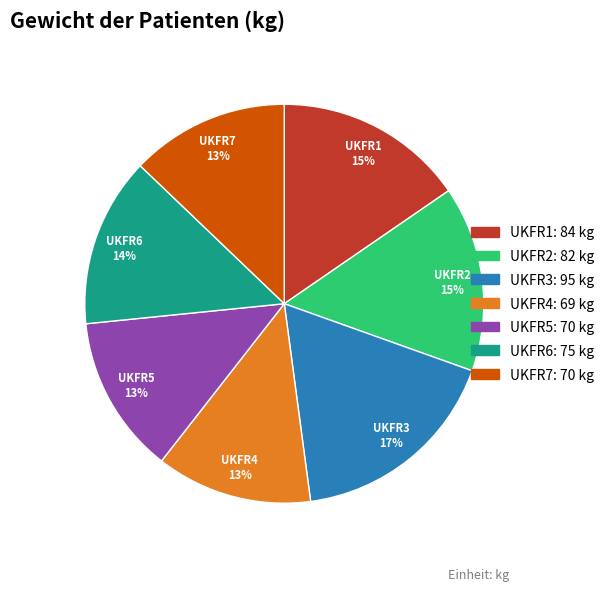

How many segments does this pie chart have?

7